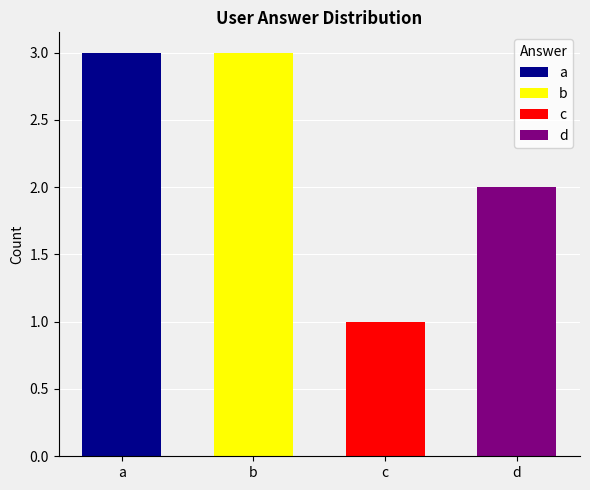

Approximately how many times larger is the value at a compared to c?

3.0